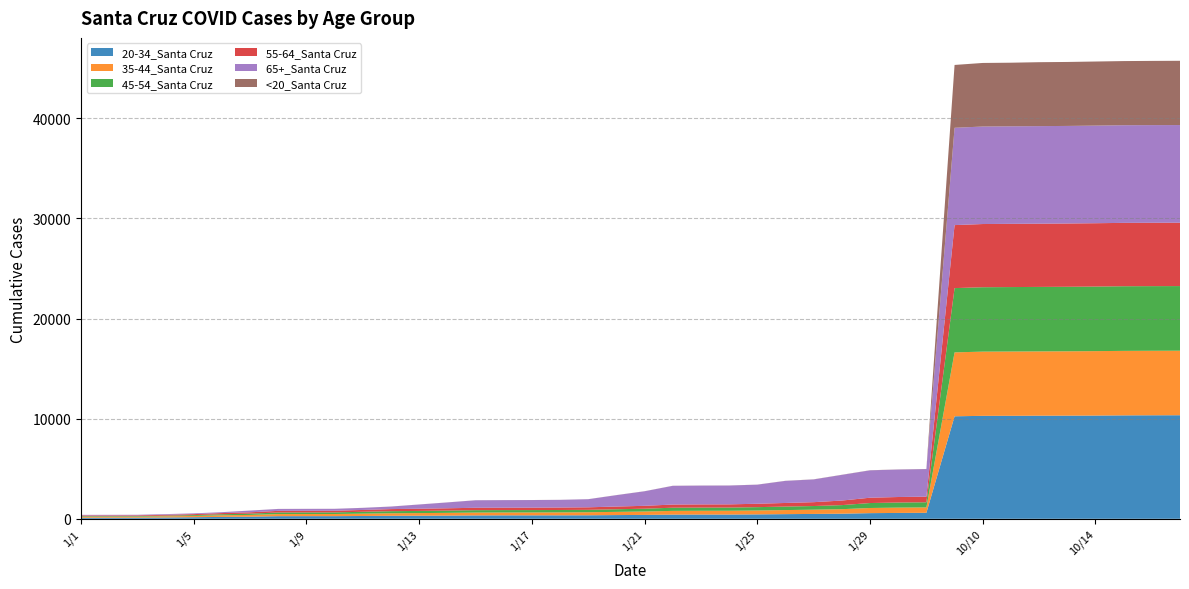

Reading right to left, what are all the values shown in this chart?

20-34_Santa Cruz: 10341	10336	10327	10308	10300	10296	10284	10281	10236	597	585	564	509	485	465	440	424	424	418	387	371	351	346	344	343	337	320	309	300	280	264	264	261	212	188	158	131	112	110	109
35-44_Santa Cruz: 6443	6442	6441	6435	6426	6420	6419	6412	6383	537	530	515	452	426	406	389	379	377	372	341	320	304	294	289	288	286	273	260	251	235	214	212	211	176	158	125	115	99	97	97
45-54_Santa Cruz: 6455	6455	6455	6448	6443	6439	6437	6431	6417	514	509	495	405	364	349	334	318	318	317	280	262	241	239	237	237	237	226	216	209	186	161	160	158	126	108	85	67	57	57	57
55-64_Santa Cruz: 6328	6328	6328	6325	6319	6315	6314	6311	6292	563	551	531	456	385	361	339	320	318	316	288	271	251	246	242	240	240	231	220	209	182	164	163	162	134	119	97	85	71	70	69
65+_Santa Cruz: 9752	9752	9751	9748	9743	9742	9740	9736	9718	2752	2742	2732	2563	2270	2204	1904	1878	1876	1868	1452	1136	808	765	758	754	749	583	421	252	207	191	191	190	171	85	76	66	60	59	58
<20_Santa Cruz: 6417	6412	6405	6399	6388	6384	6351	6349	6275	12	12	12	11	11	9	8	8	8	8	7	7	5	5	5	5	5	5	5	5	5	5	4	4	4	3	2	2	2	2	2